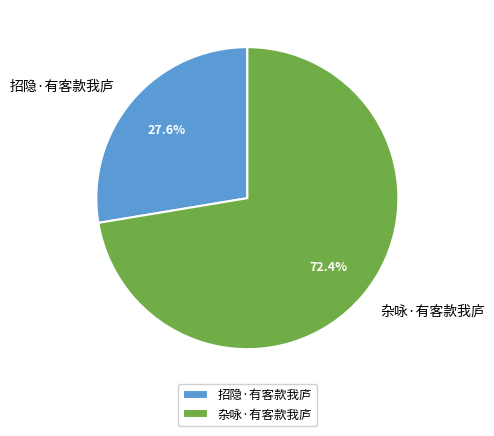

To the nearest percent, what percentage of the pie is 招隐·有客款我庐?

28%